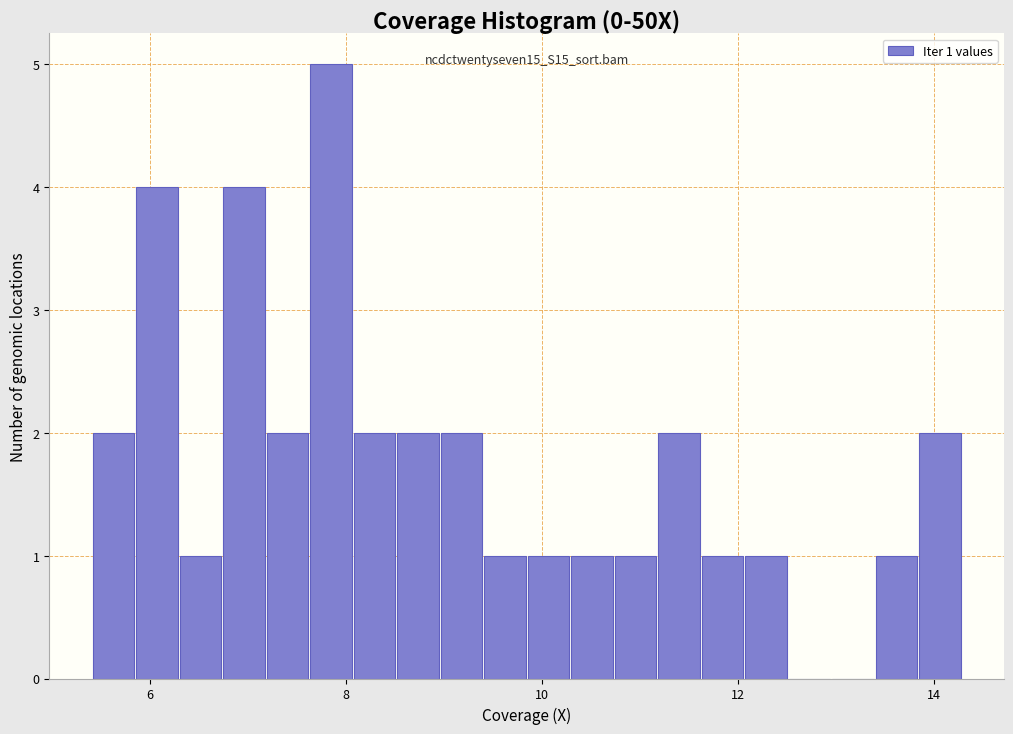

Around what value on the x-axis is the tallest bar? Give the approximate position of its centre, as read against the axis.

7.8